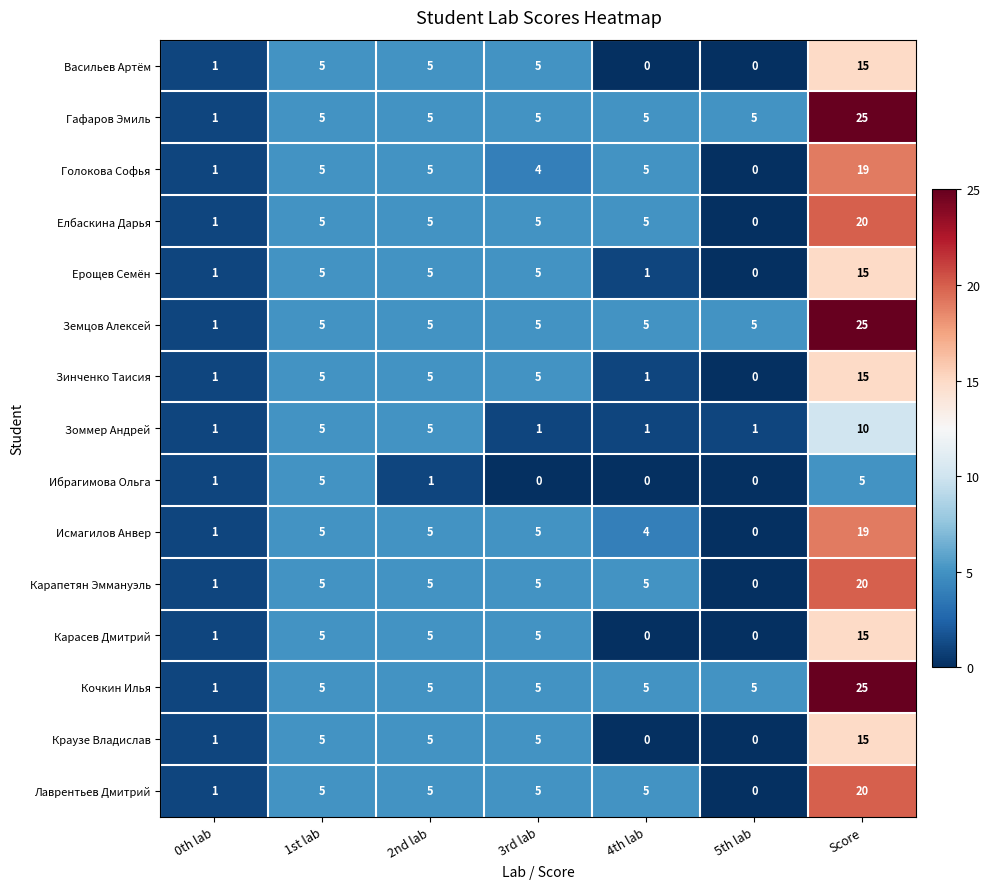

What is the difference between the highest and lowest values at 4th lab?

5